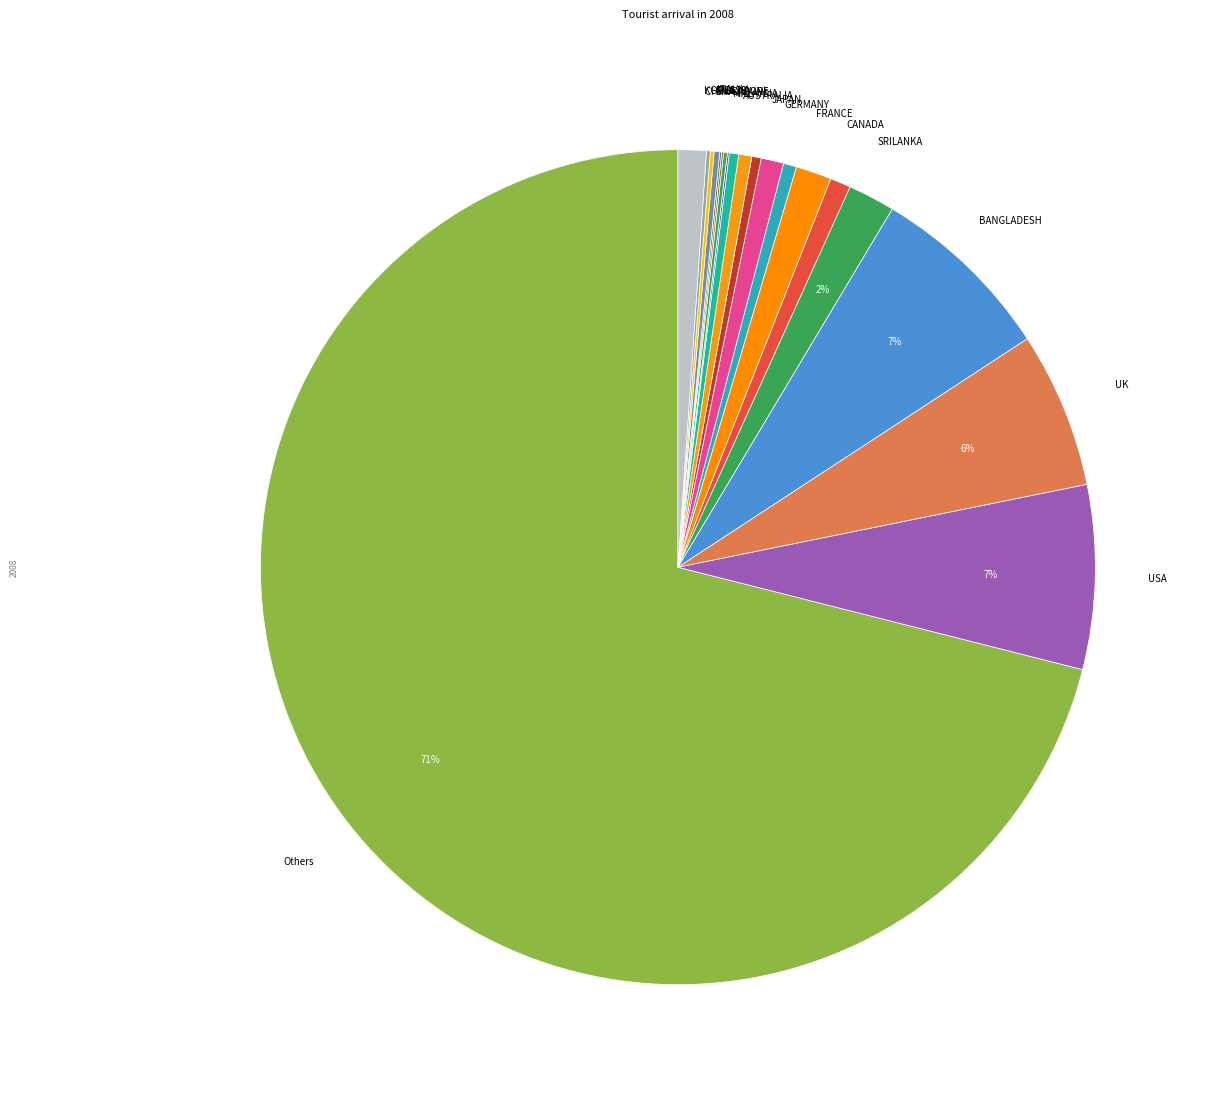

To the nearest percent, what is the difference between the largest and smallest slice percentages?

71%